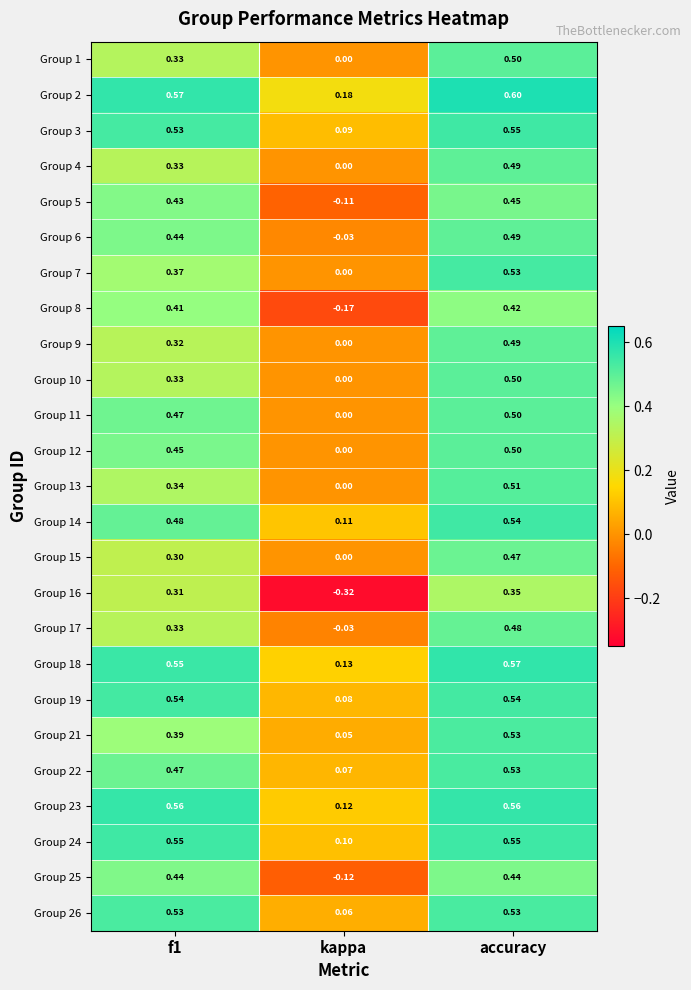

Is the value of Group 15 at f1 greater than the value of Group 21 at accuracy?

No